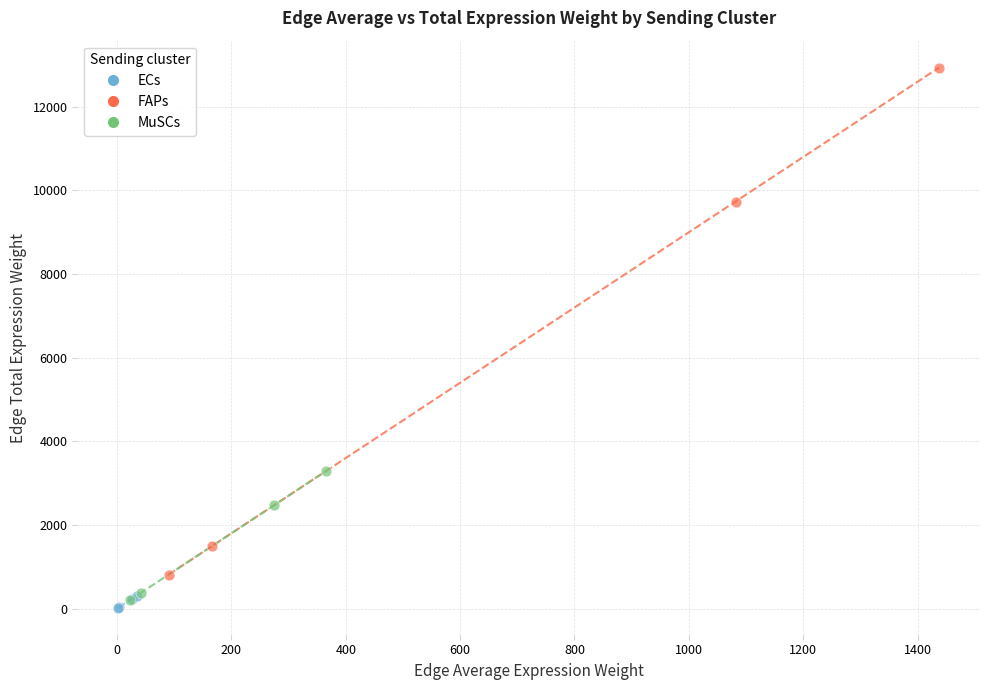

Which series reaches the maximum Y coordinate?

FAPs